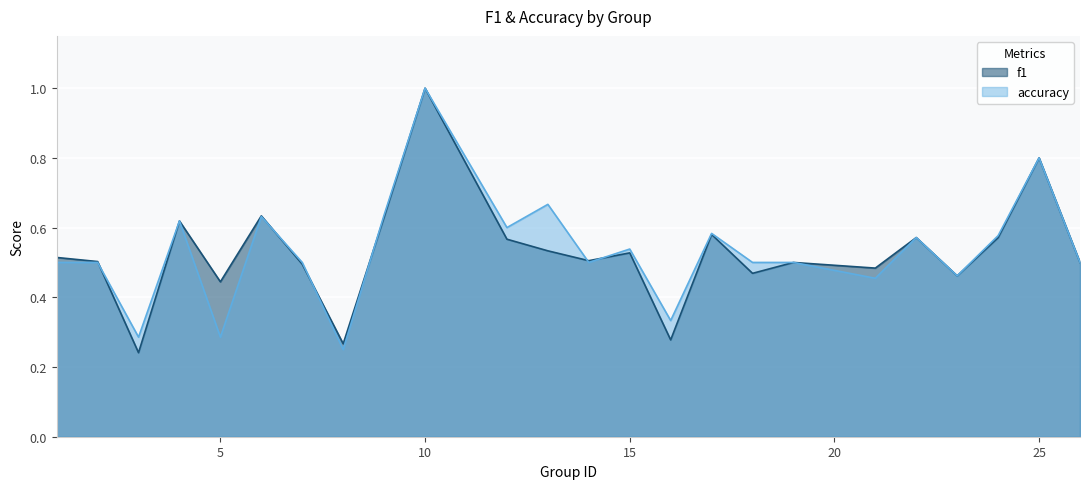

True or false: accuracy has more than 0 interior local peaks.

True